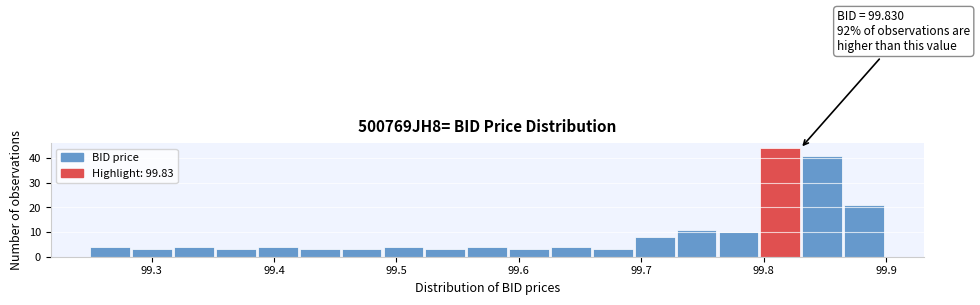

Read against the x-axis, roughly where is the centre of the tallest bar?

99.81